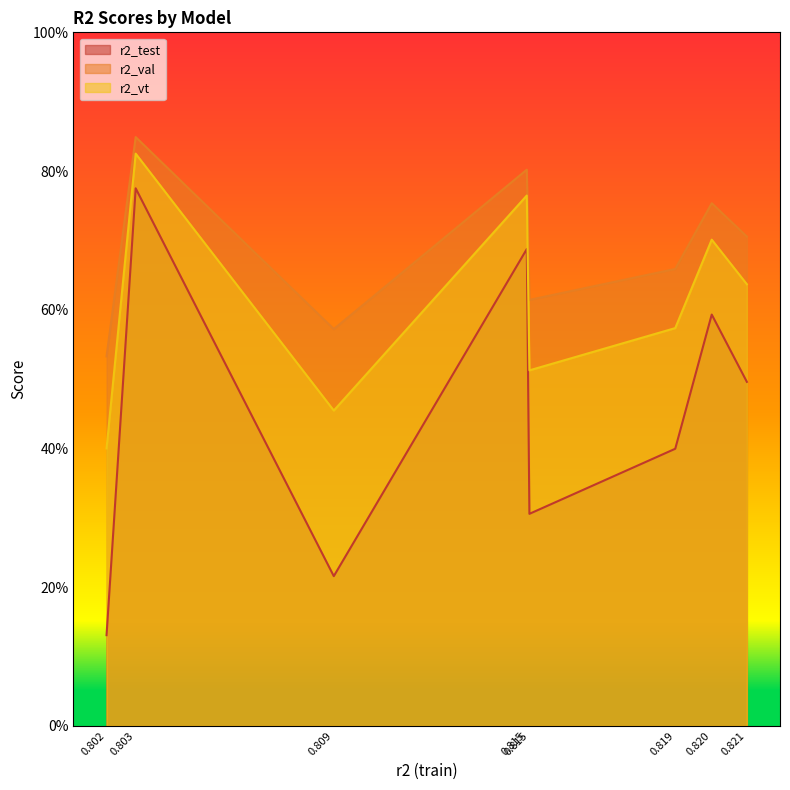

What is the minimum value for r2_test?

0.1